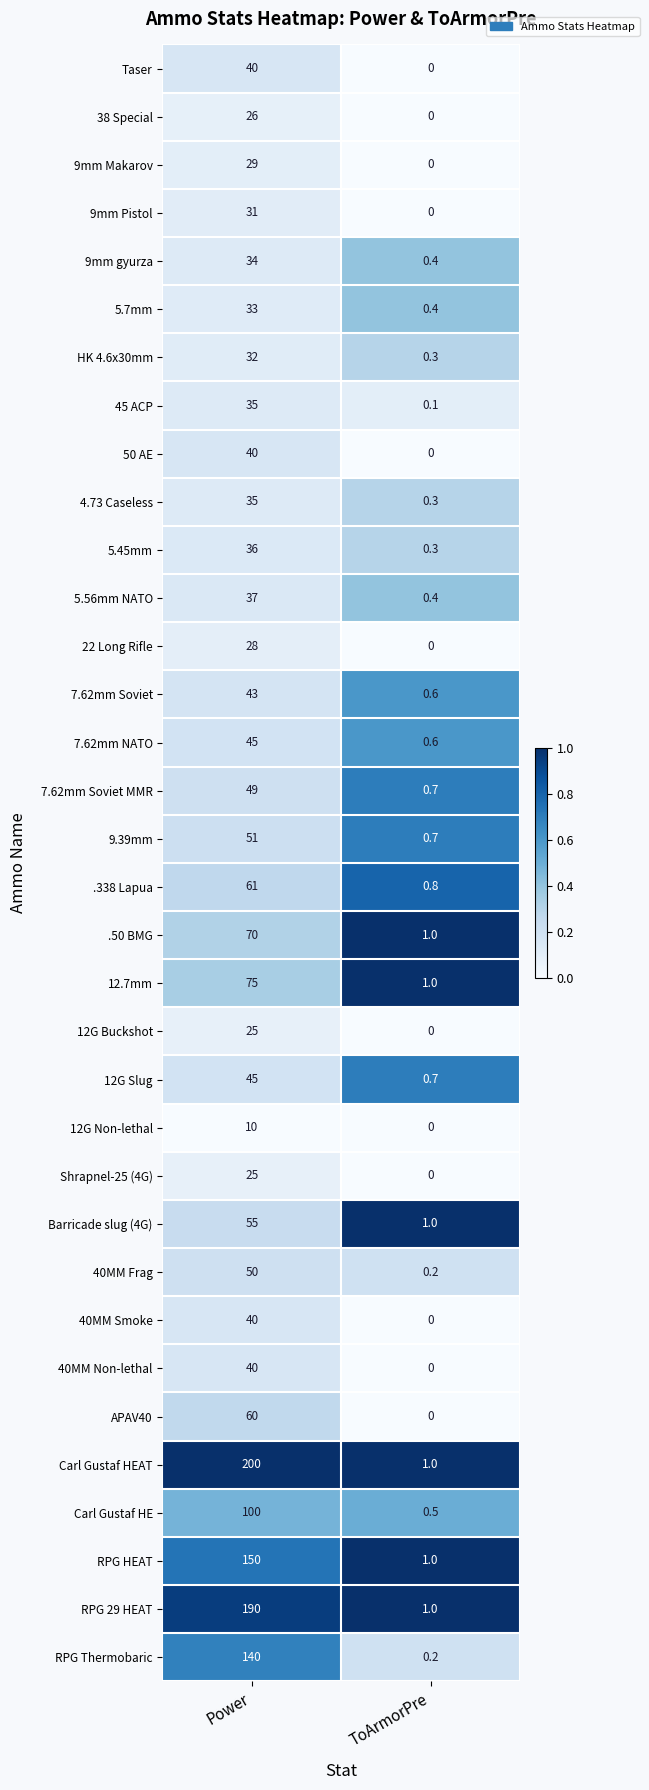

At which category is the sum across all series the highest?

Power